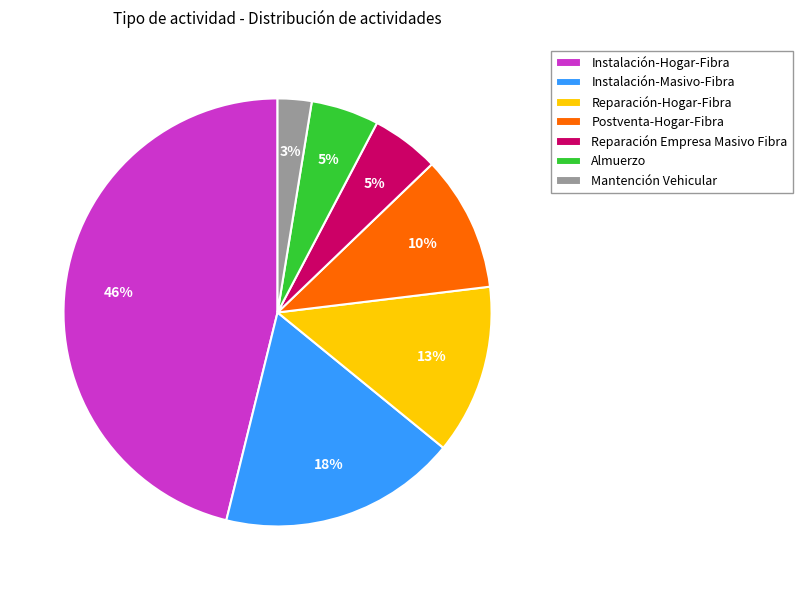

Does Almuerzo represent more than half of the total?

No